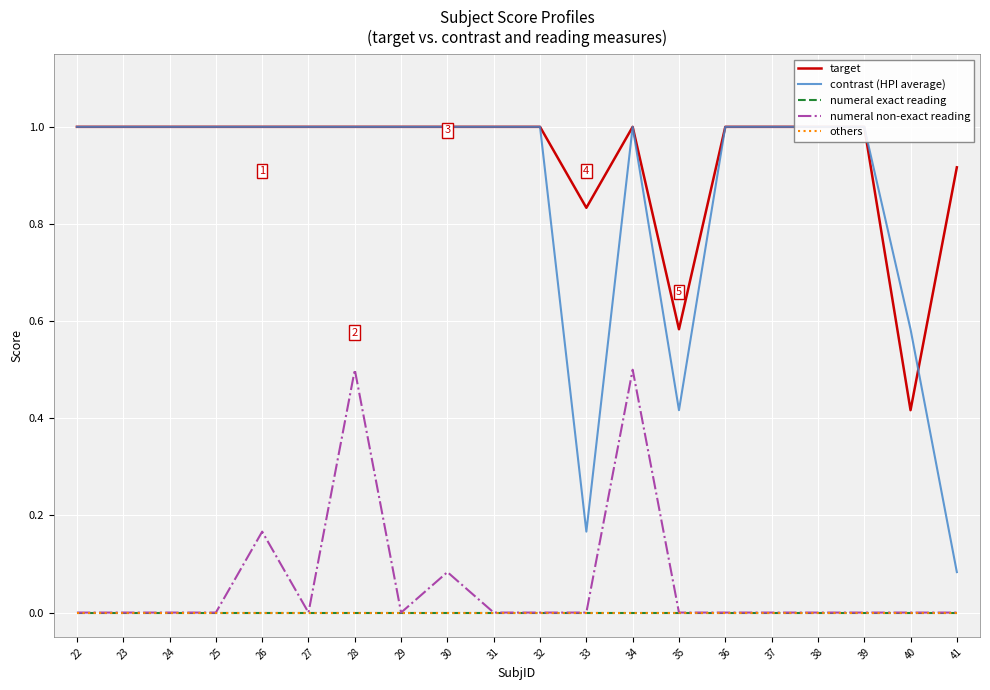

At how many categories does at least one series exceed 0?

20